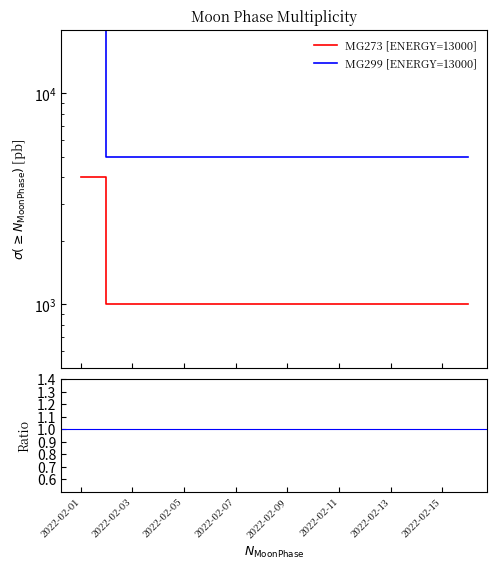

Reading right to left, what are all the values shown in this chart?

MG273 [ENERGY=13000]: 1000	1000	1000	1000	1000	1000	1000	1000	1000	1000	1000	1000	1000	1000	1000	4000
MG299 [ENERGY=13000]: 5000	5000	5000	5000	5000	5000	5000	5000	5000	5000	5000	5000	5000	5000	5000	20000